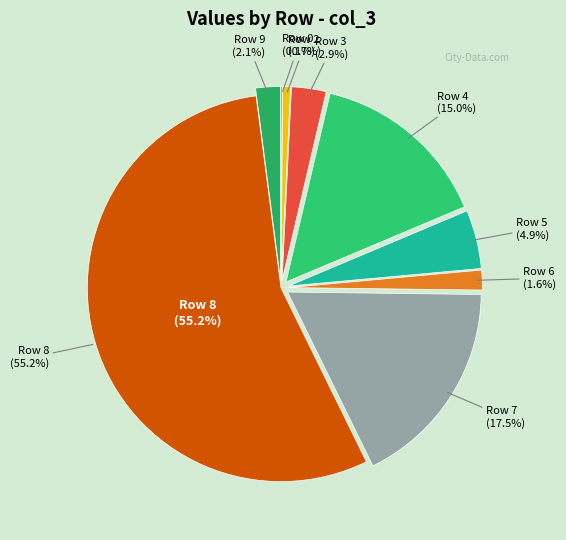

What percentage is the Row 2 slice, to the nearest percent?

1%